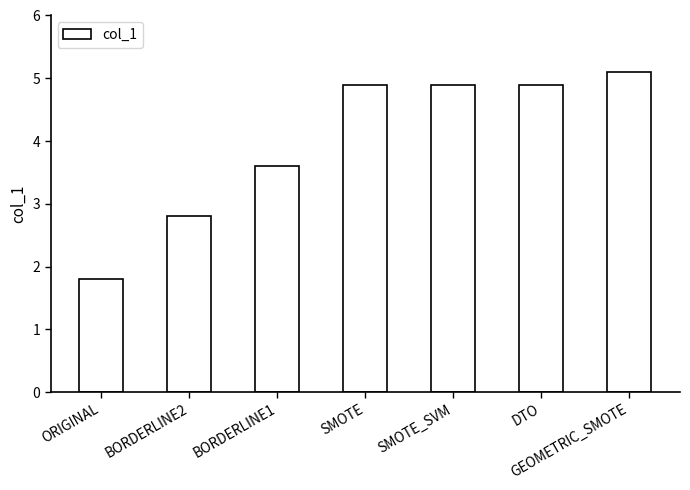

What position from the left is SMOTE?

4